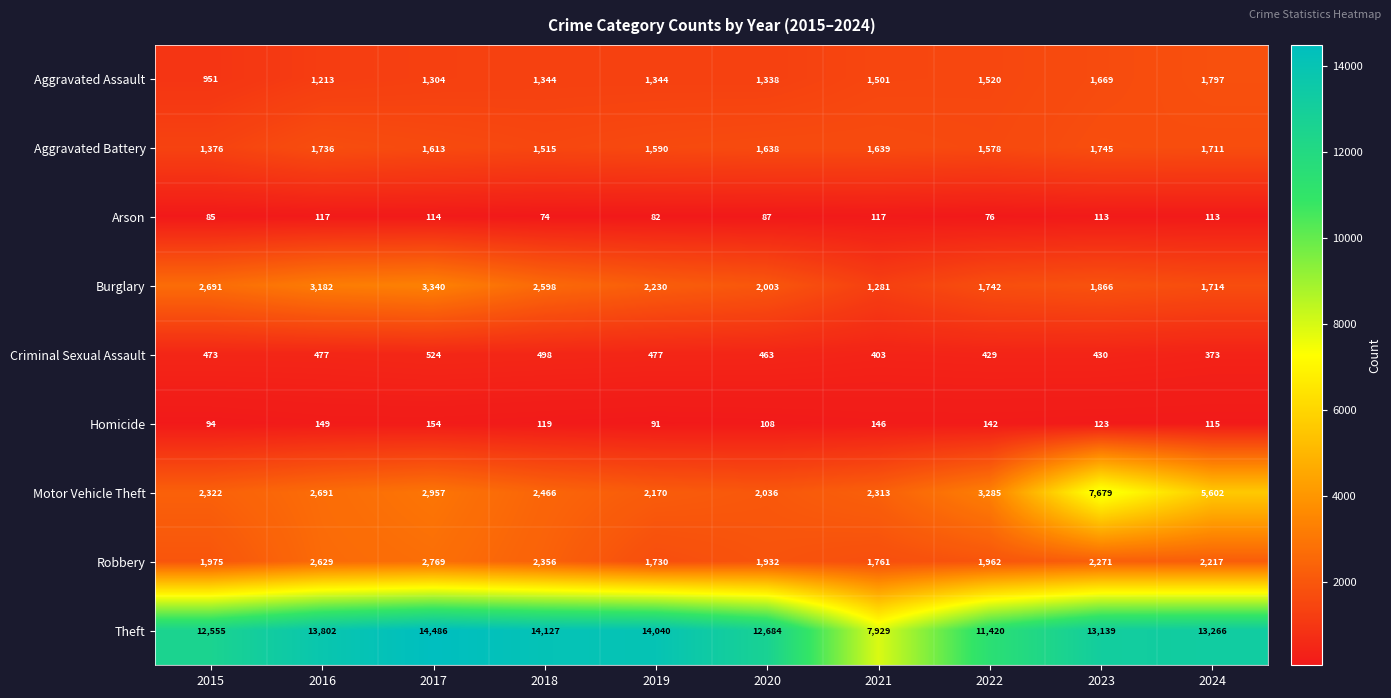

At which category is the sum across all series the highest?

2023